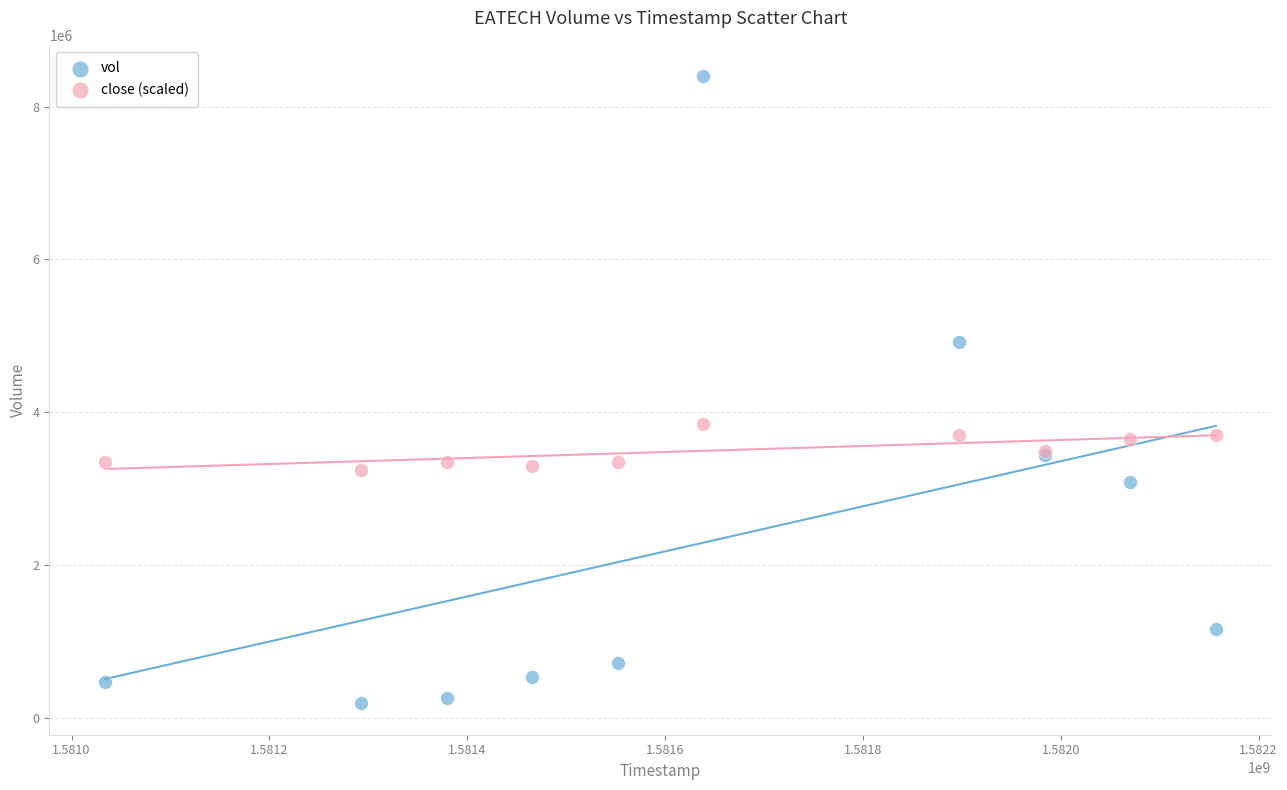

Which series contains the lowest Y value?

vol